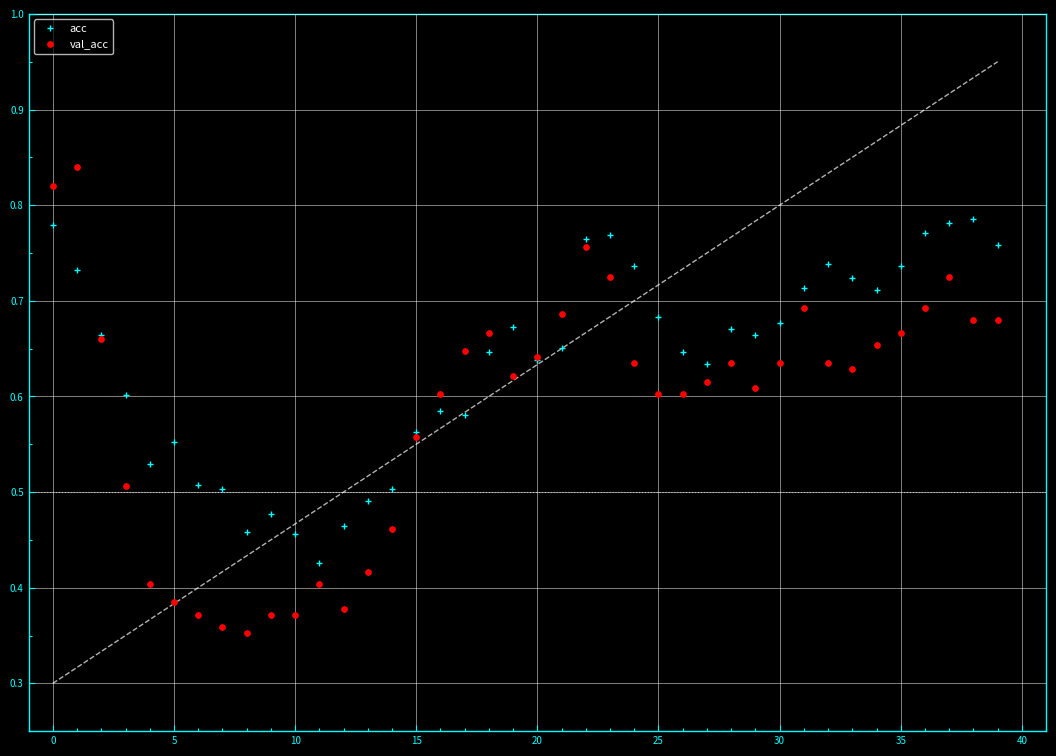

True or false: acc has more than 0 points higher than both neighbors.

True